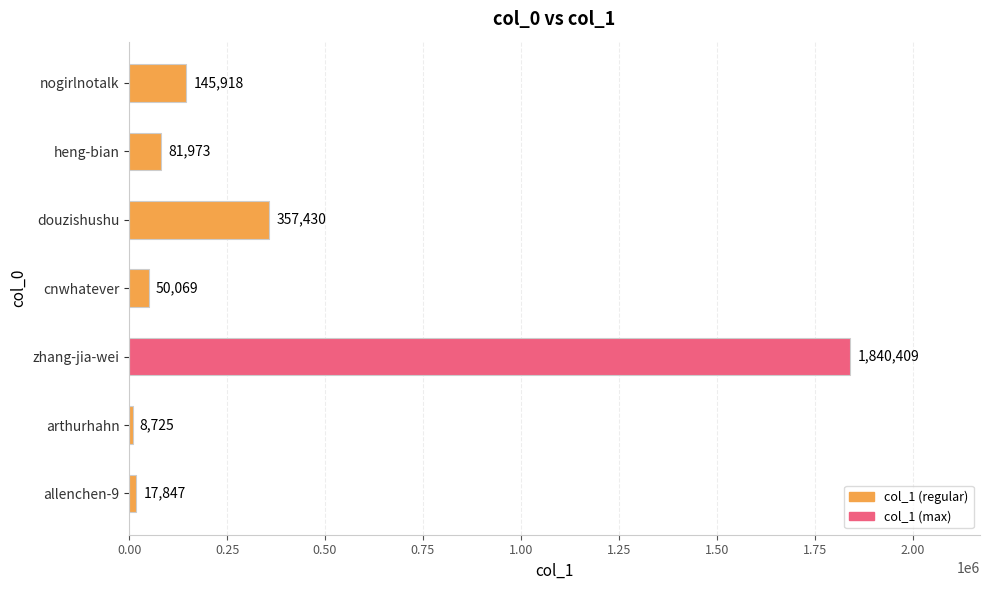

Rank the categories by value from lowest to highest.

arthurhahn, allenchen-9, cnwhatever, heng-bian, nogirlnotalk, douzishushu, zhang-jia-wei